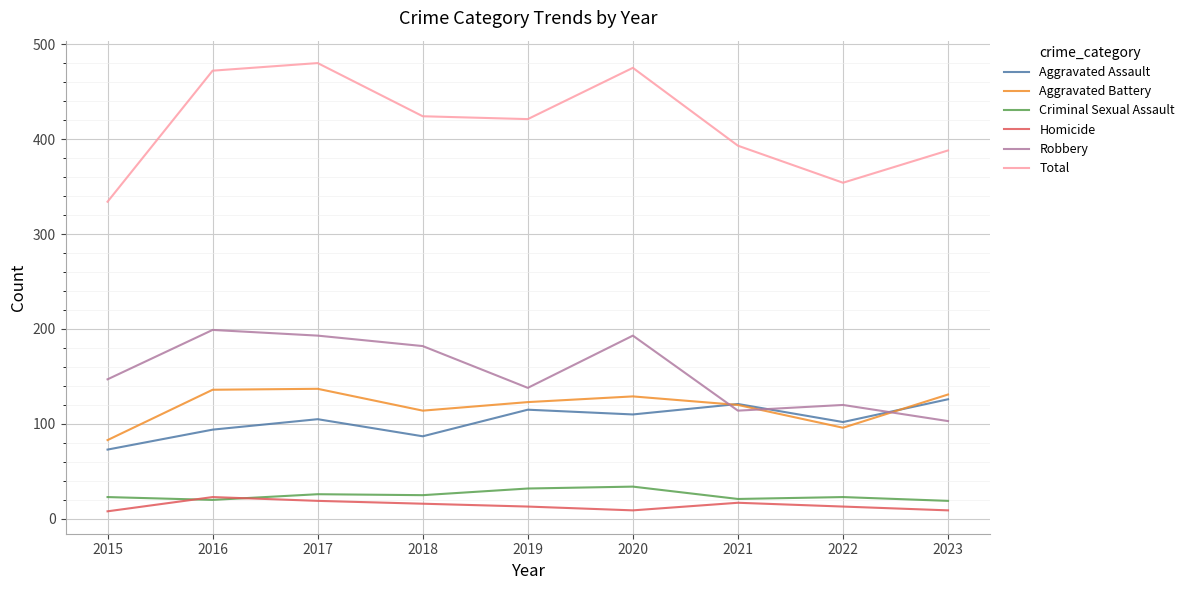

Which series changed the most between 2015 and 2017?

Total